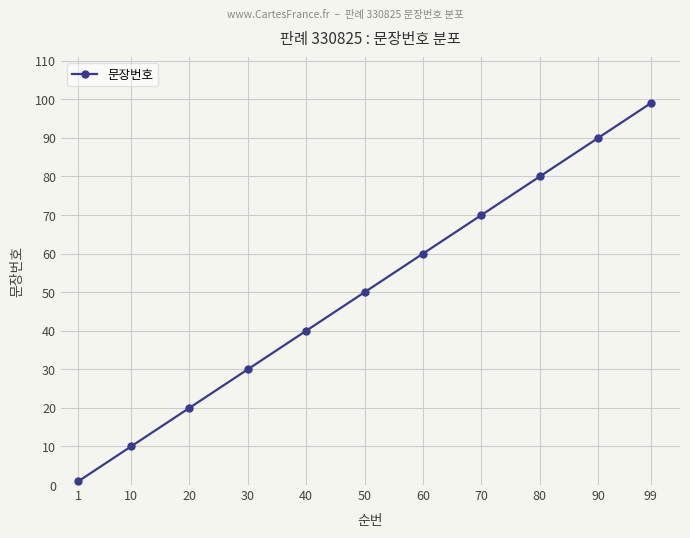

What is the average value?

50